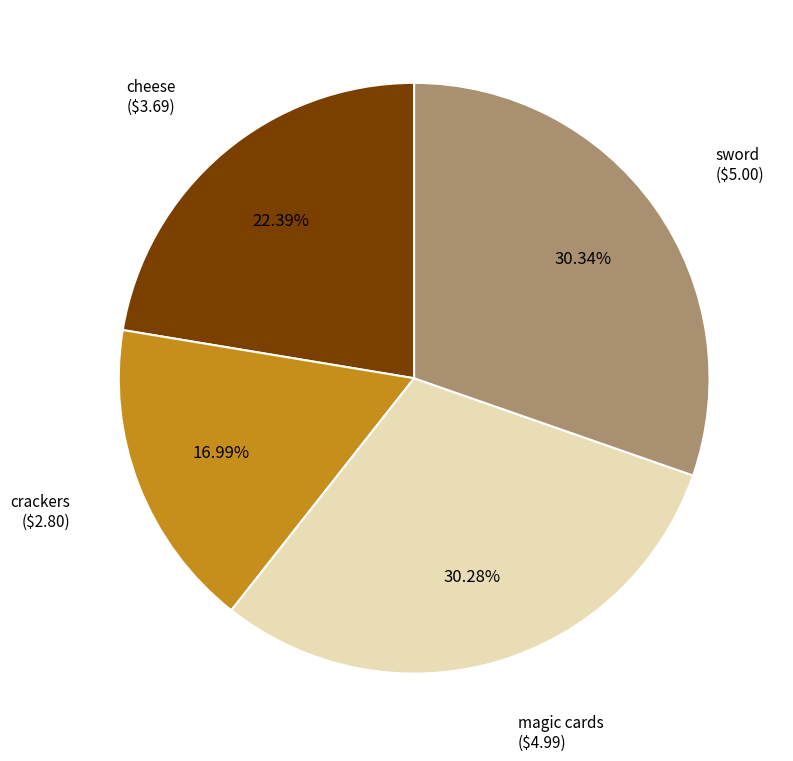

The magic cards slice represents 39% of the pie. True or false?

False